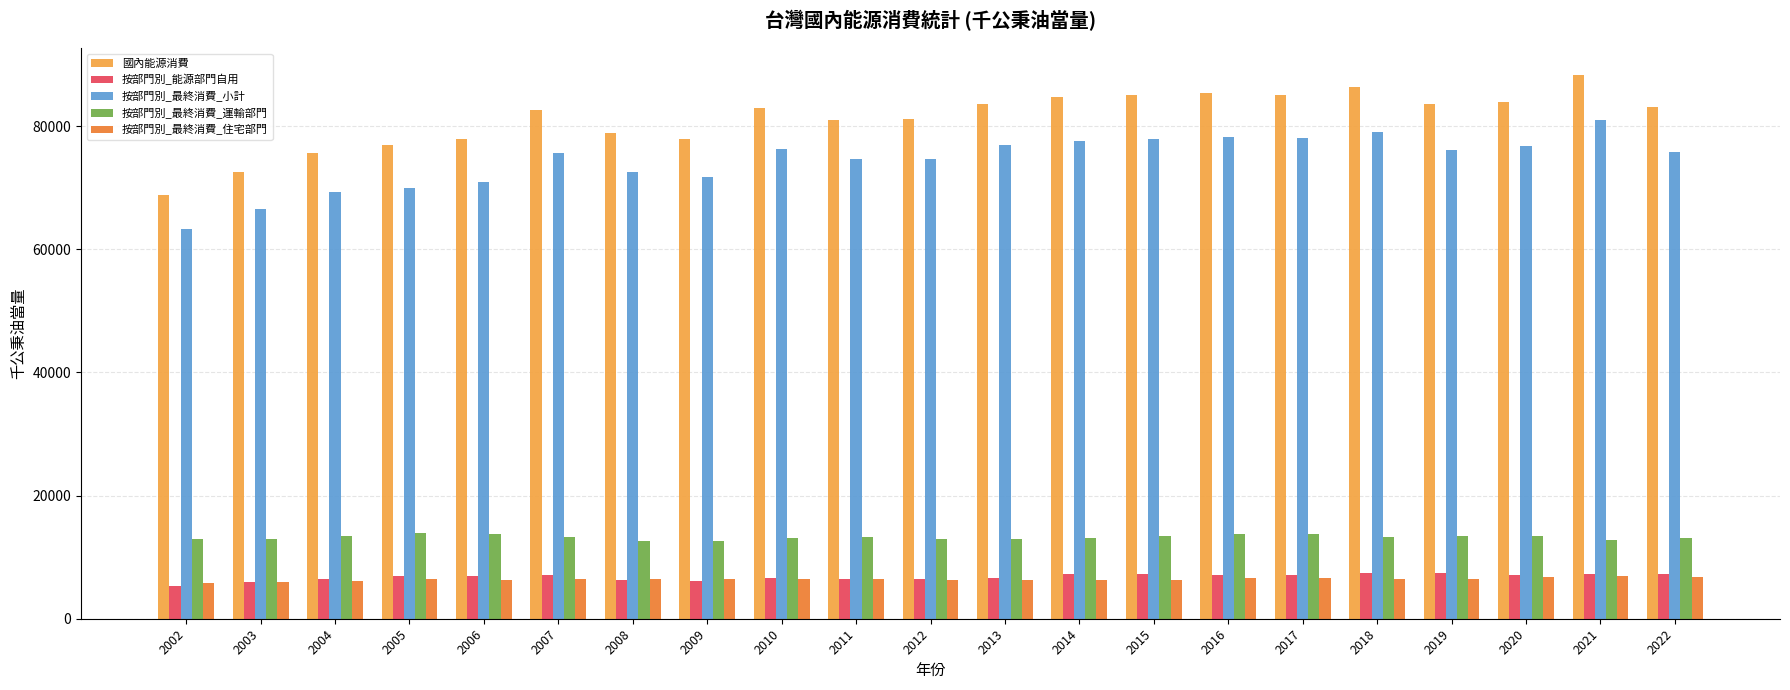

What is the difference between the 按部門別_最終消費_運輸部門 values at 2009 and 2014?

449